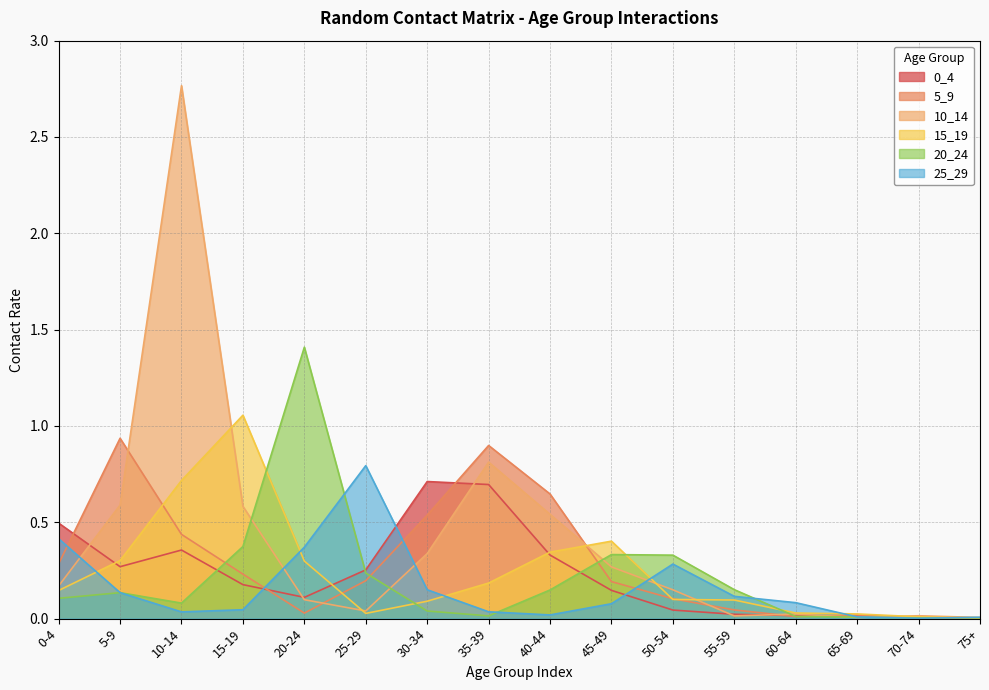

In 15_19, how many points are higher than both neighbors (excluding endpoints)?

2